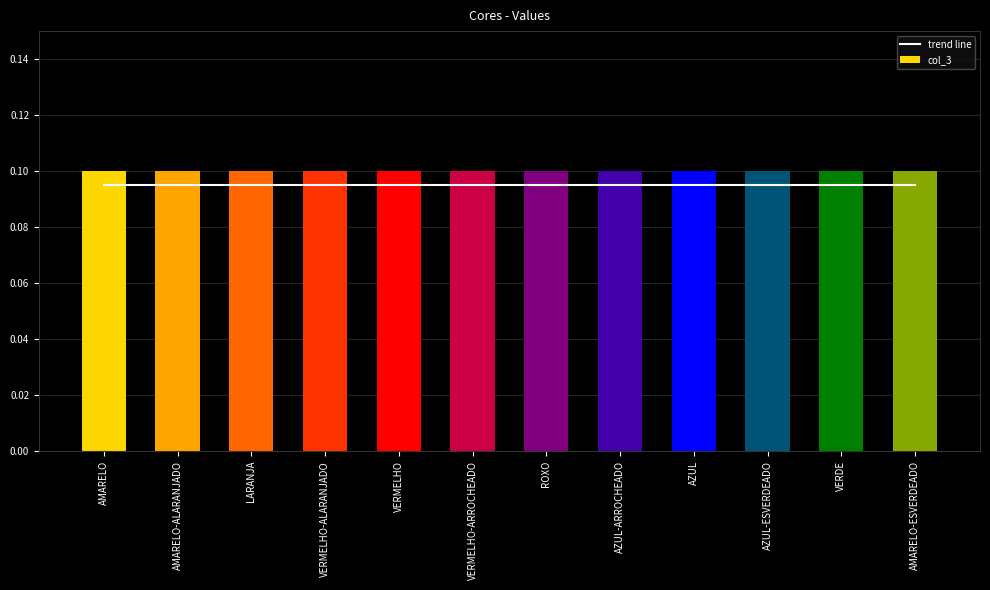

What is the label of the 6th bar from the left?

VERMELHO-ARROCHEADO